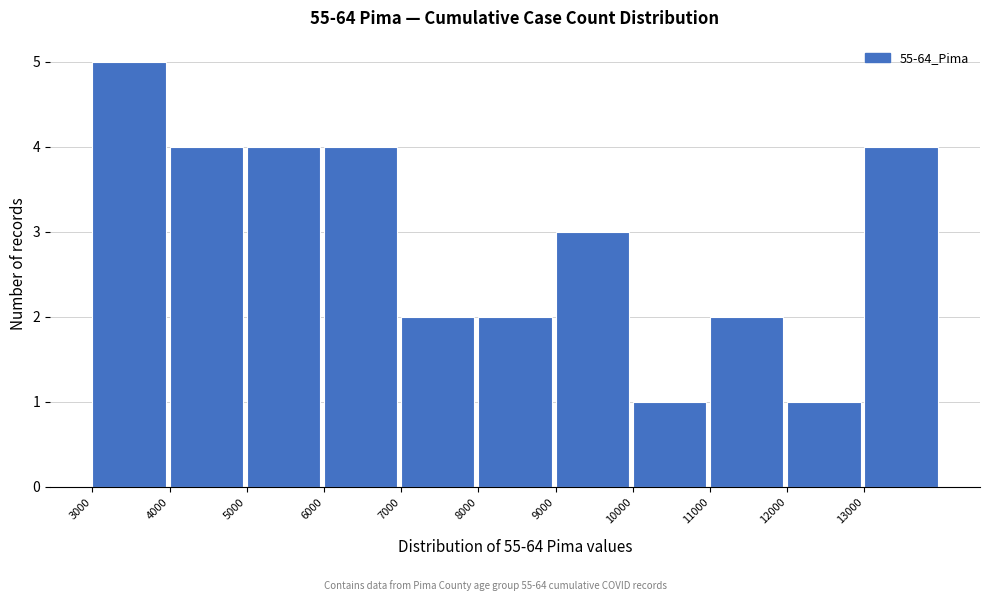

Reading right to left, what are all the values shown in this chart?

13000=4	12000=1	11000=2	10000=1	9000=3	8000=2	7000=2	6000=4	5000=4	4000=4	3000=5